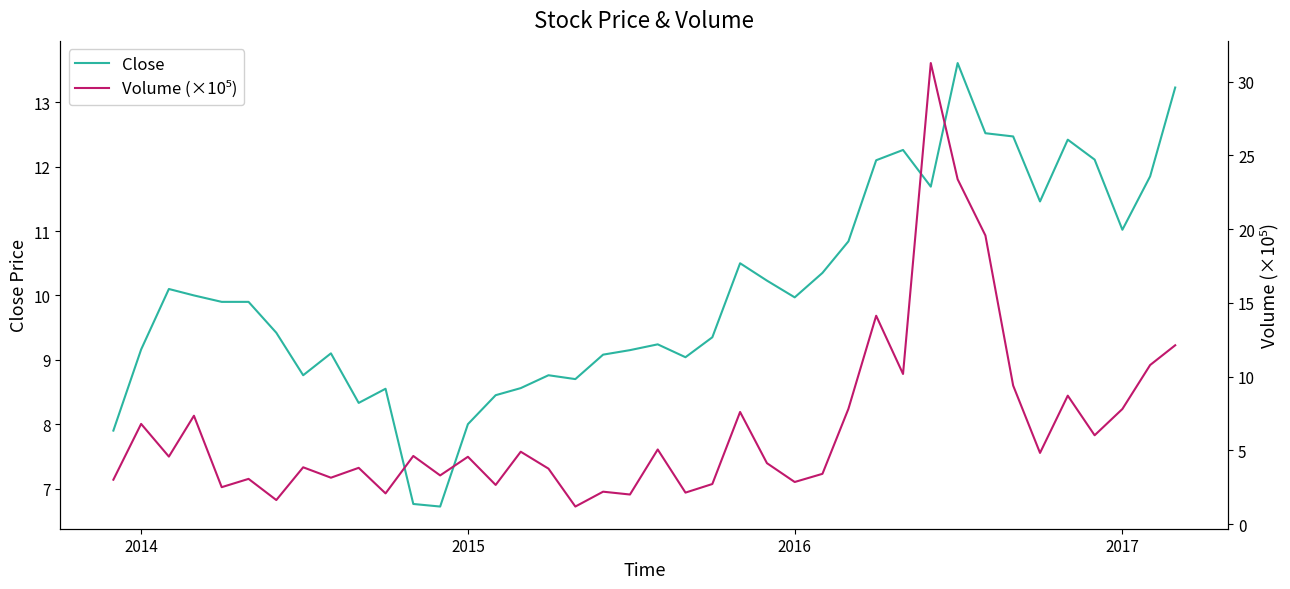

In Volume (×10⁵), how many points are lower than both neighbors (excluding endpoints)?

14